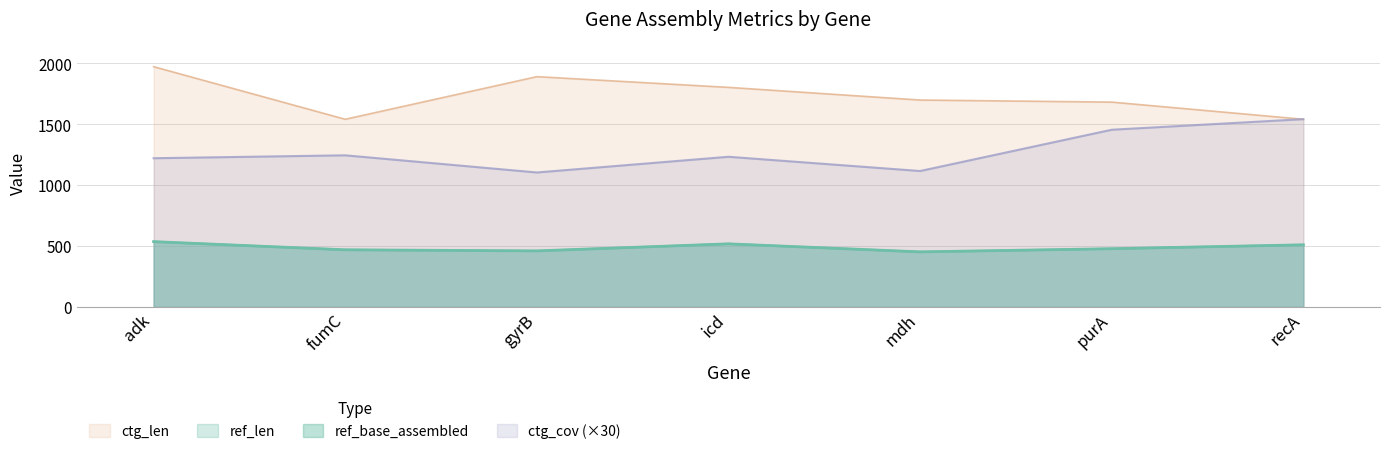

What is the sum of the ref_len values at adk and gyrB?

996